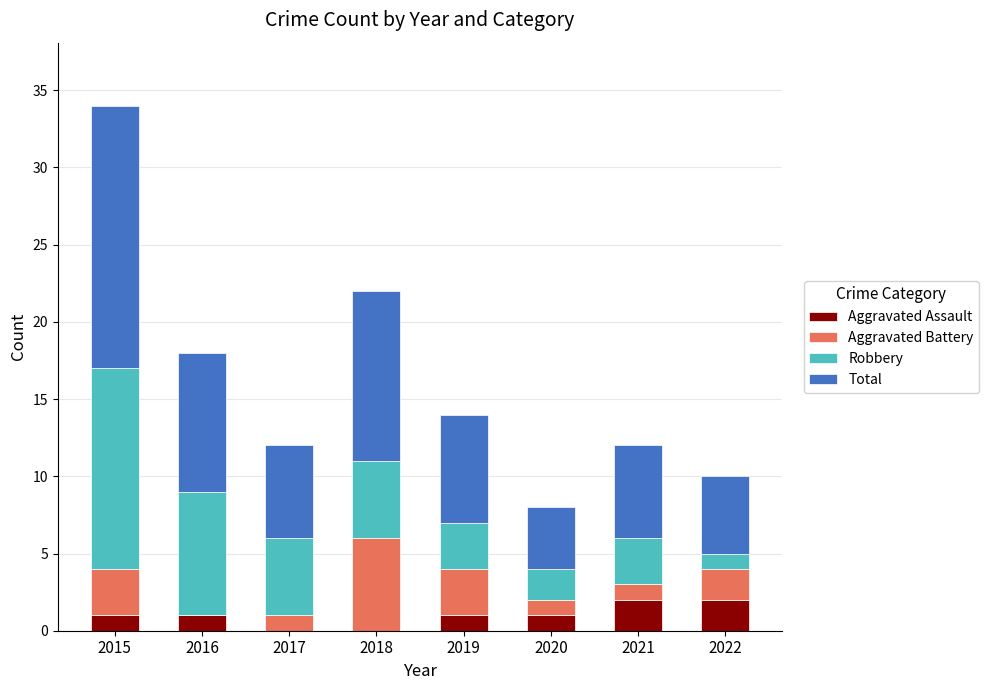

Is it true that Aggravated Assault equals 0 at 2018?

True